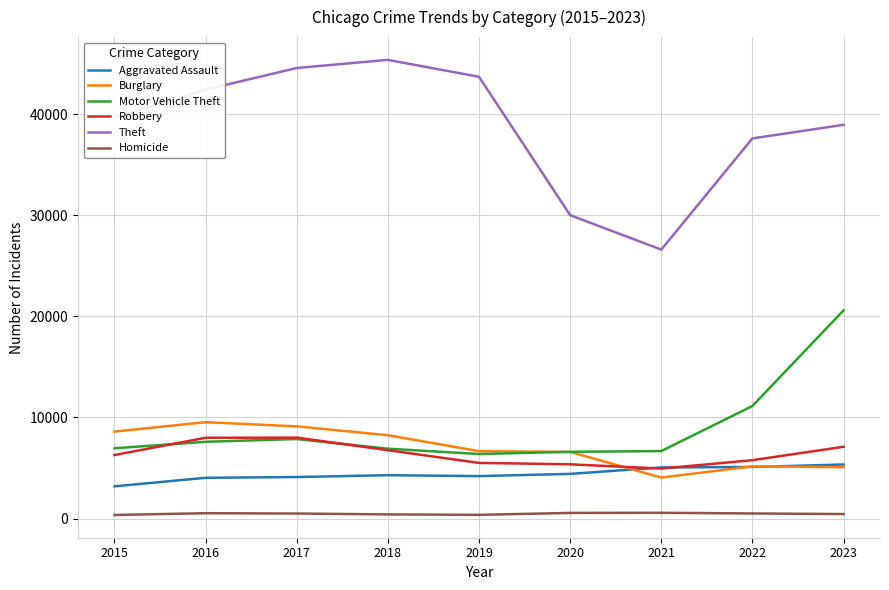

Which series has the widest spread of values?

Theft